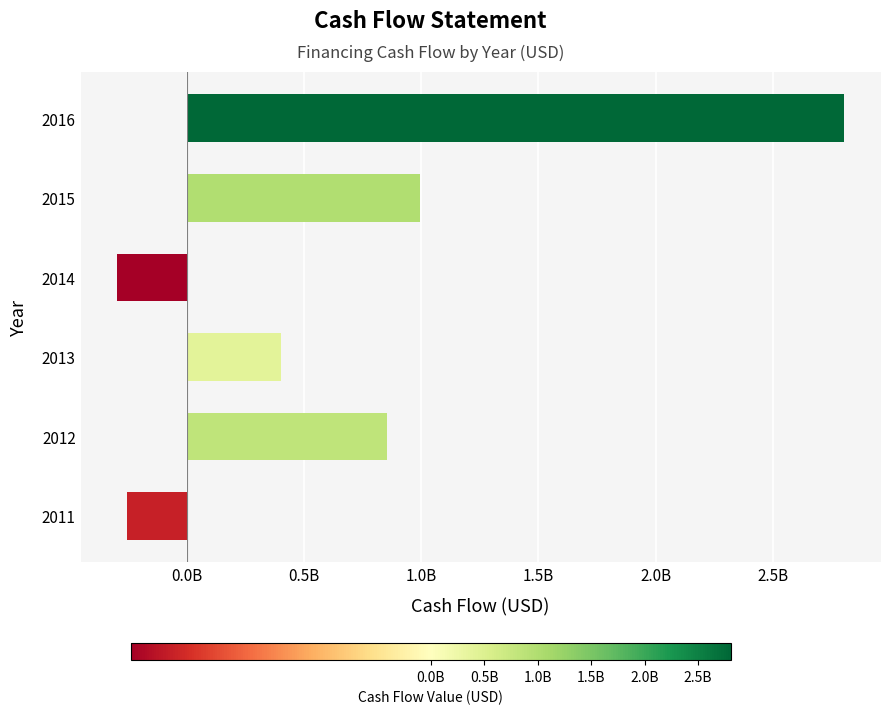

Are the bars grouped side by side (vs. stacked)?

No